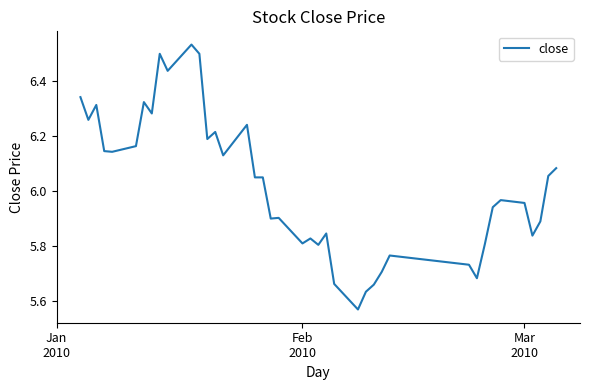

What is the difference between the maximum and minimum values?

1.0